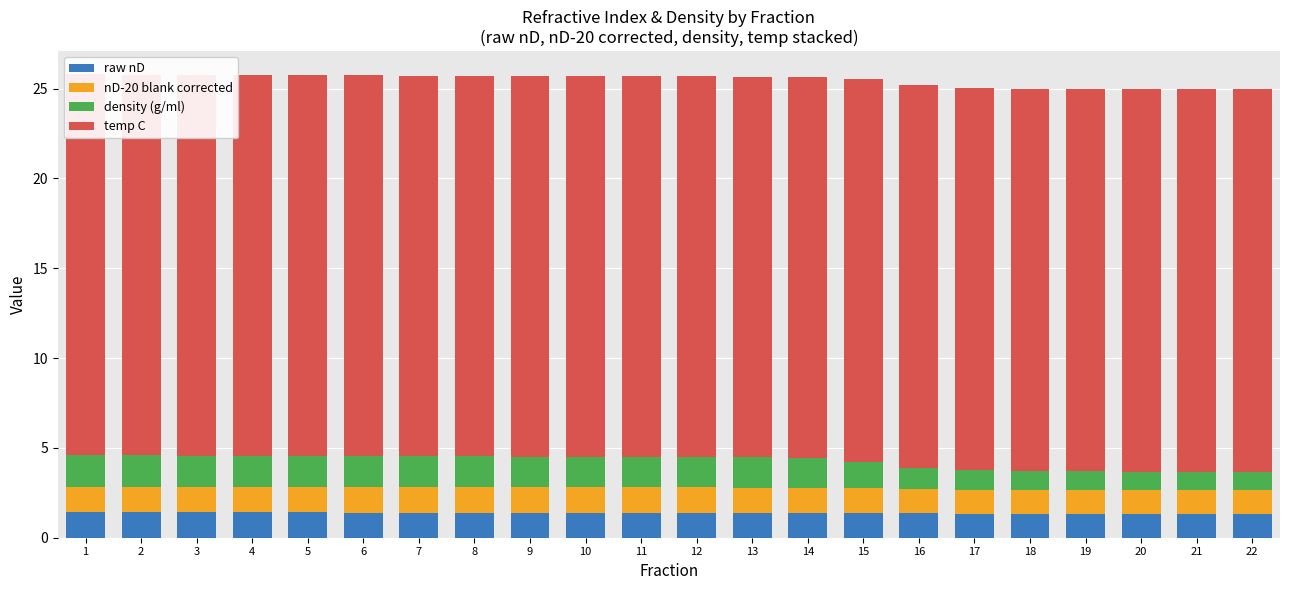

How many values in the density (g/ml) series exceed 1?

20